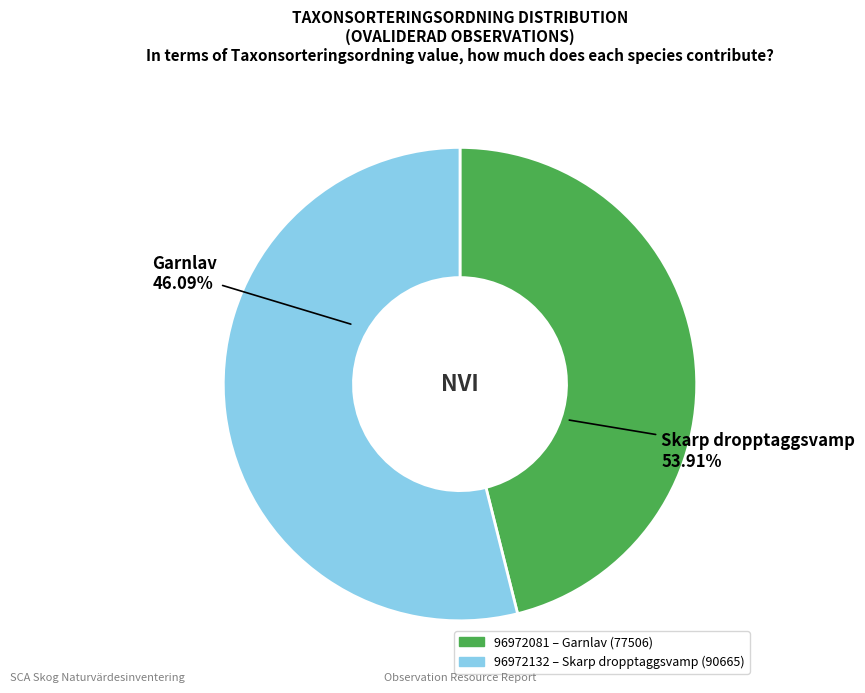

What percentage is the 96972132 slice, to the nearest percent?

54%